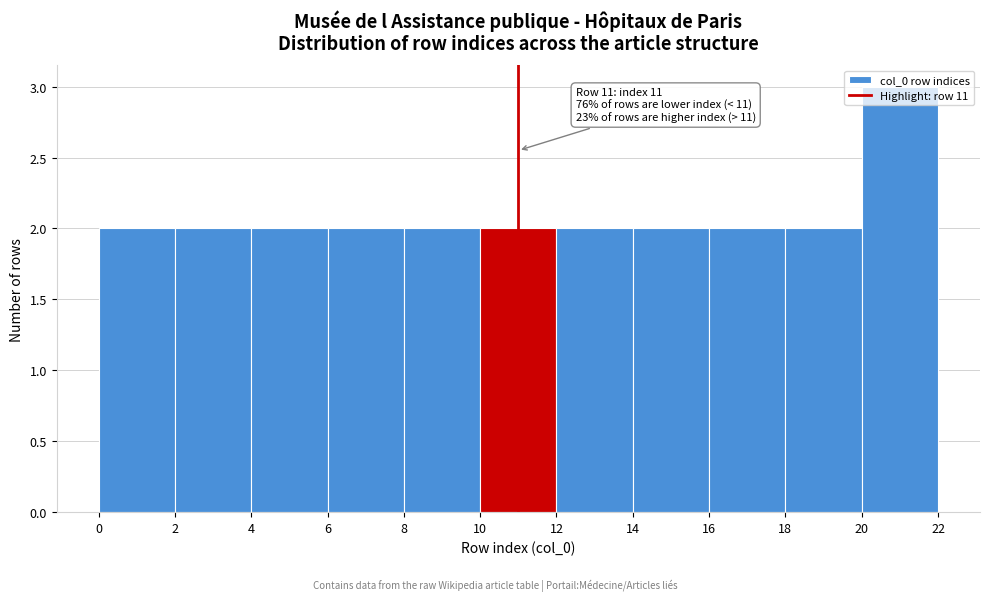

Which range on the x-axis has the tallest bar?

20 to 22